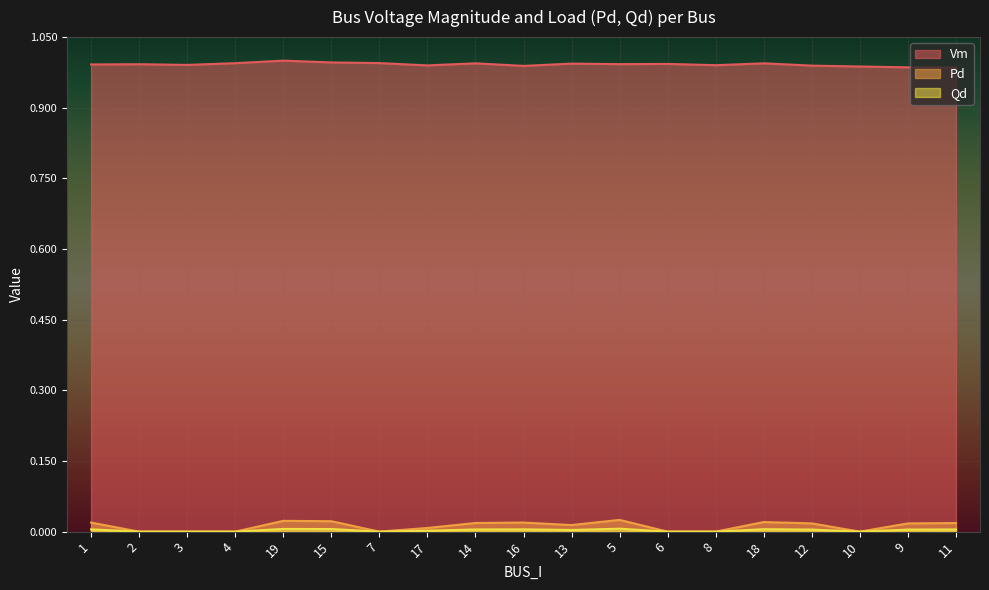

In Pd, how many points are higher than both neighbors (excluding endpoints)?

4